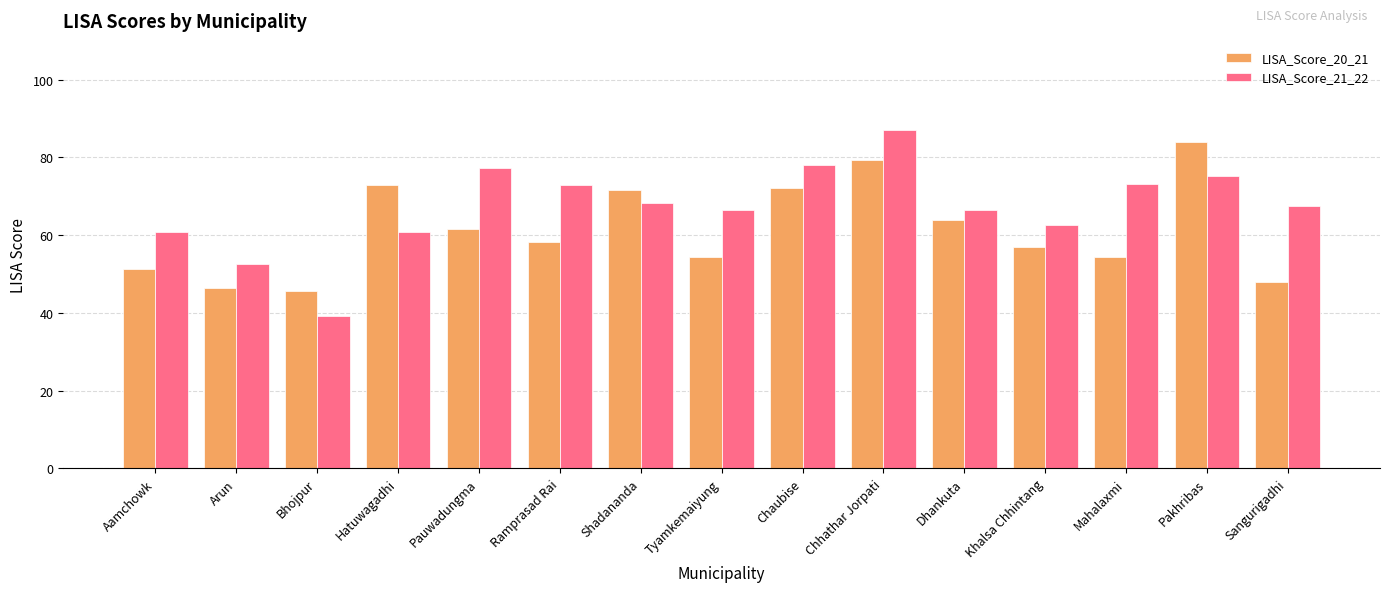

What position from the left is Sangurigadhi?

15